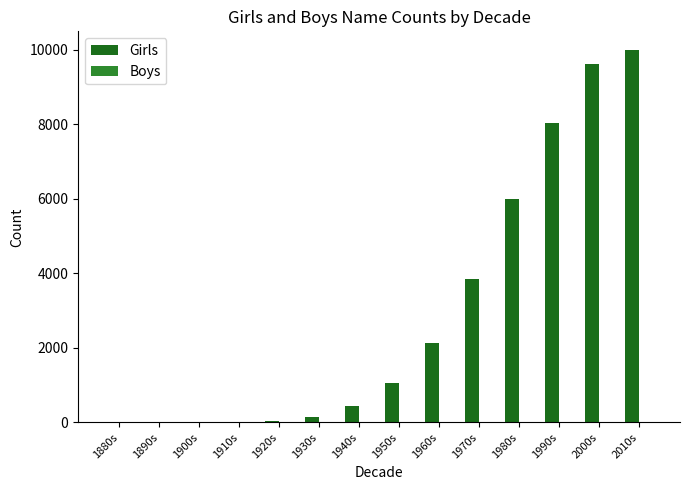

Count the number of data series in this chart.

1